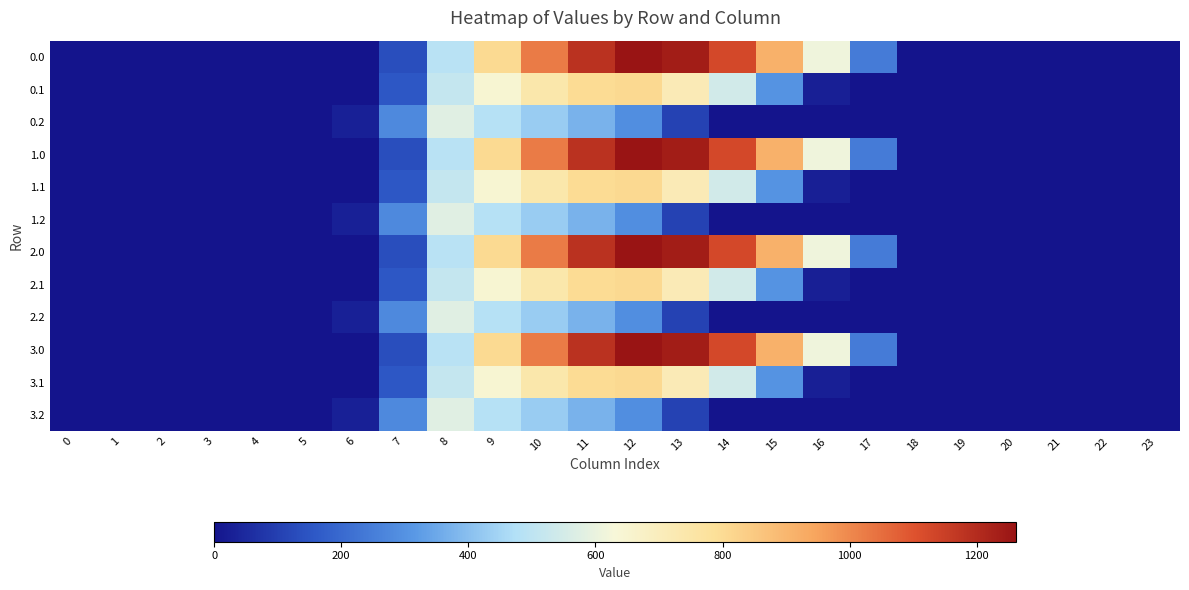

At which category does the chart reach its peak across all series?

12